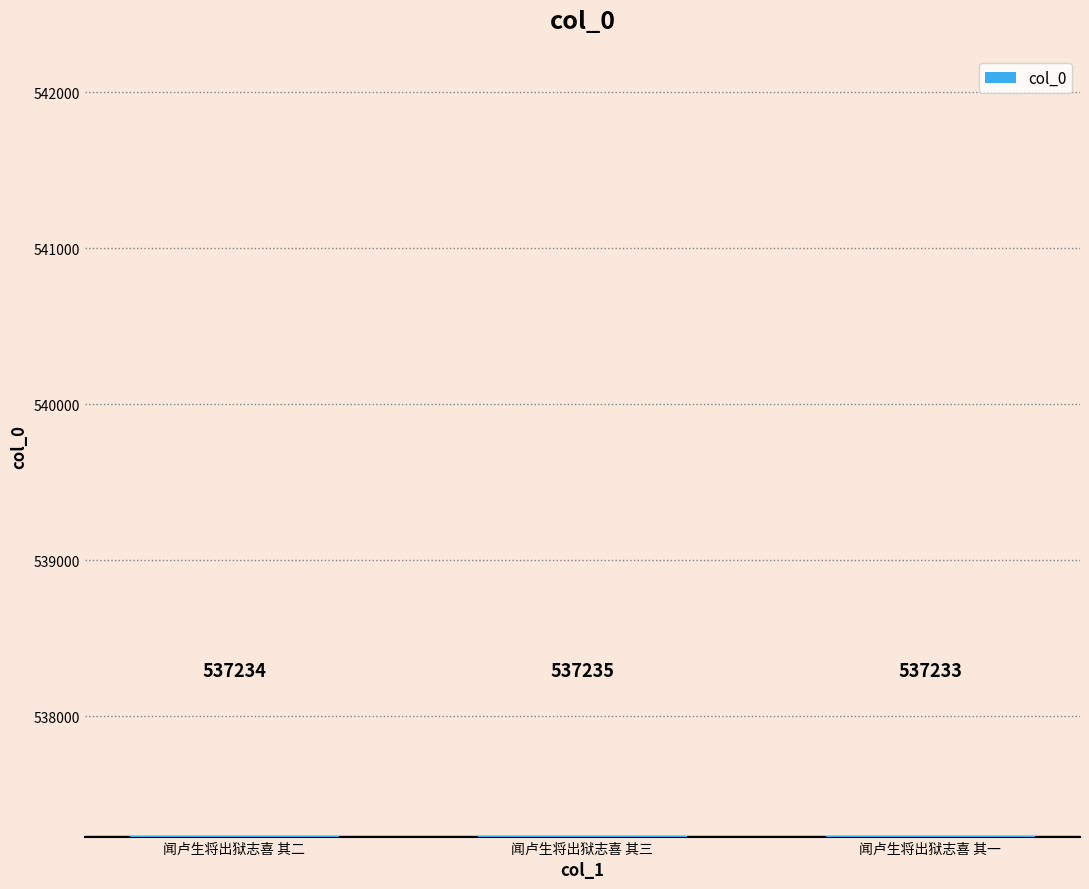

What is the sum of all values?

1611702